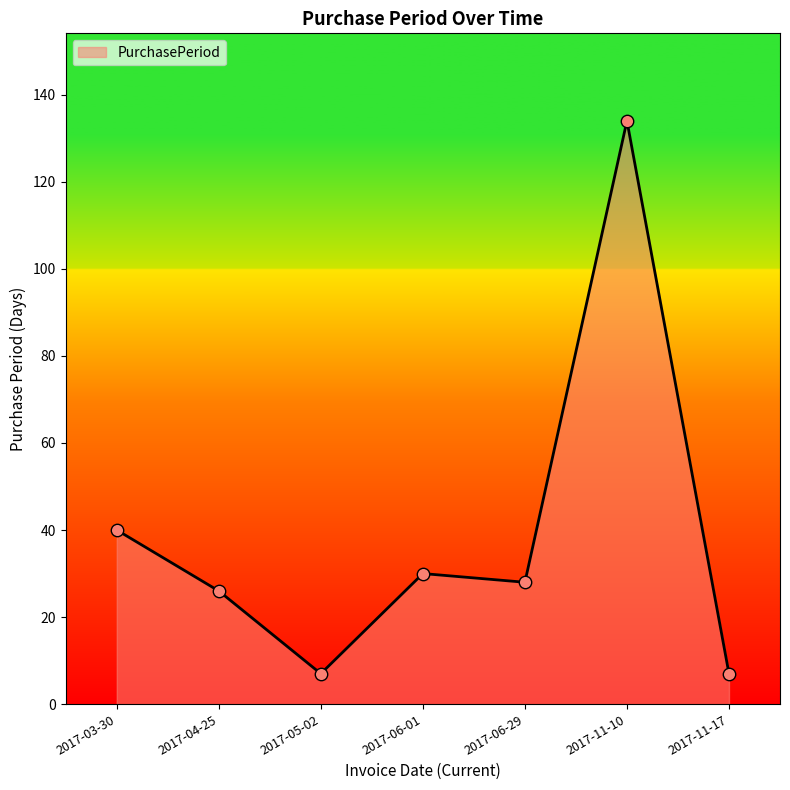

Approximately how many times larger is the value at 2017-06-01 compared to 2017-04-25?

1.2